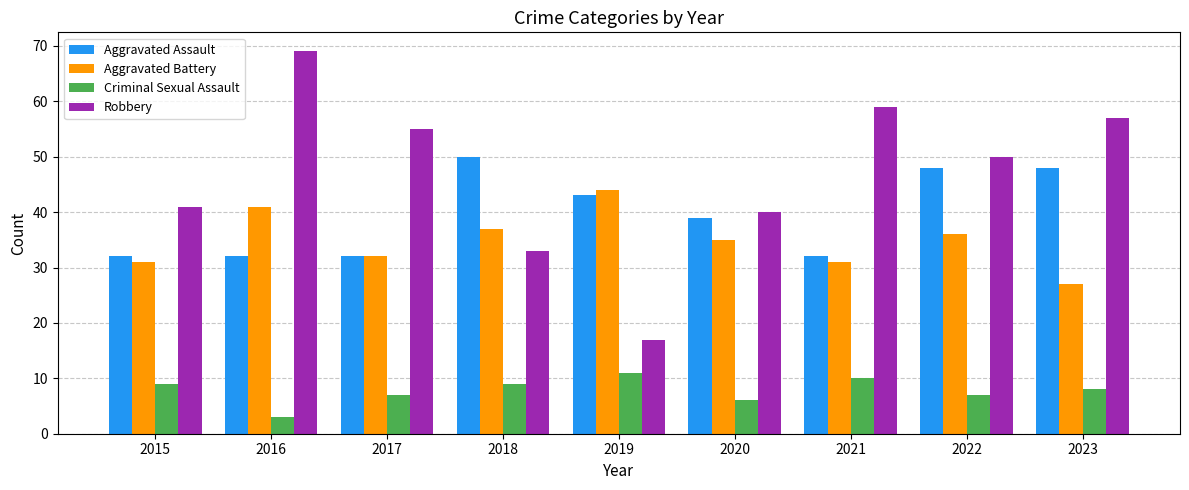

What is the spread (max minus min) of values at 2018?

41